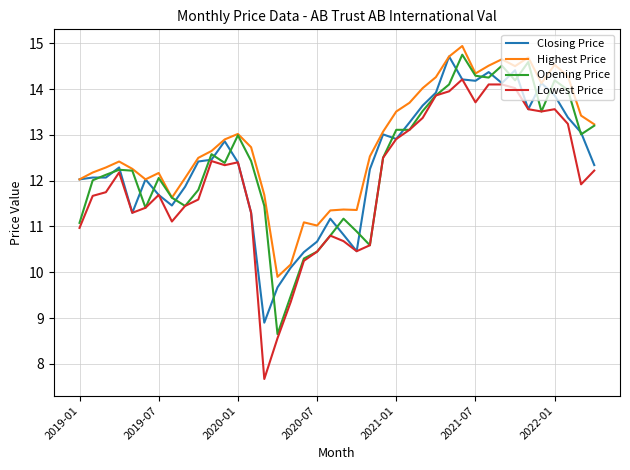

What is the minimum value shown in the chart?

7.7